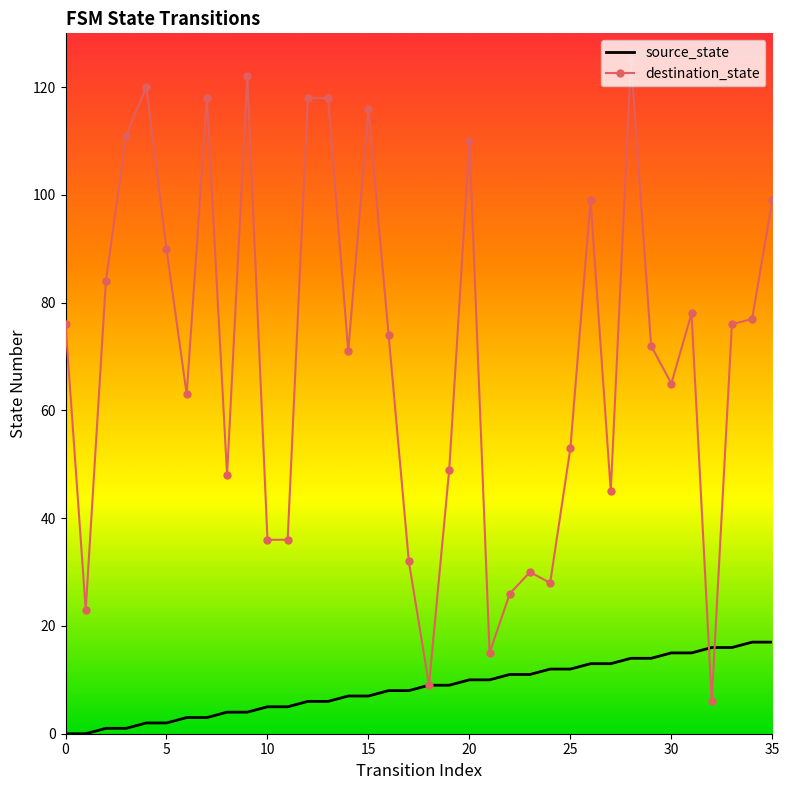

Which series has the largest total across all categories?

destination_state